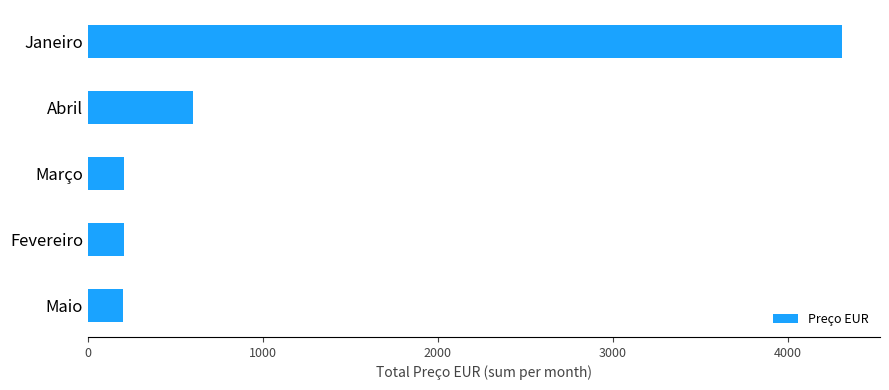

Read the value at Janeiro.

4310.4